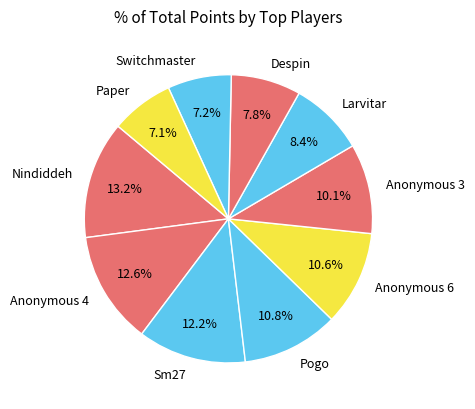

True or false: Switchmaster accounts for 2% of the total.

False